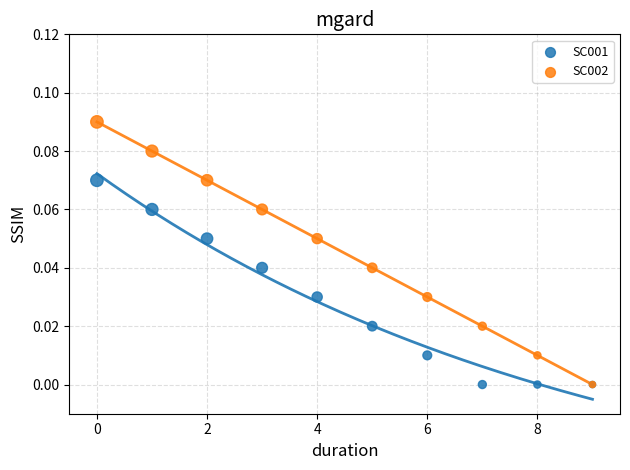

What are all the series names shown in the legend?

SC001, SC002